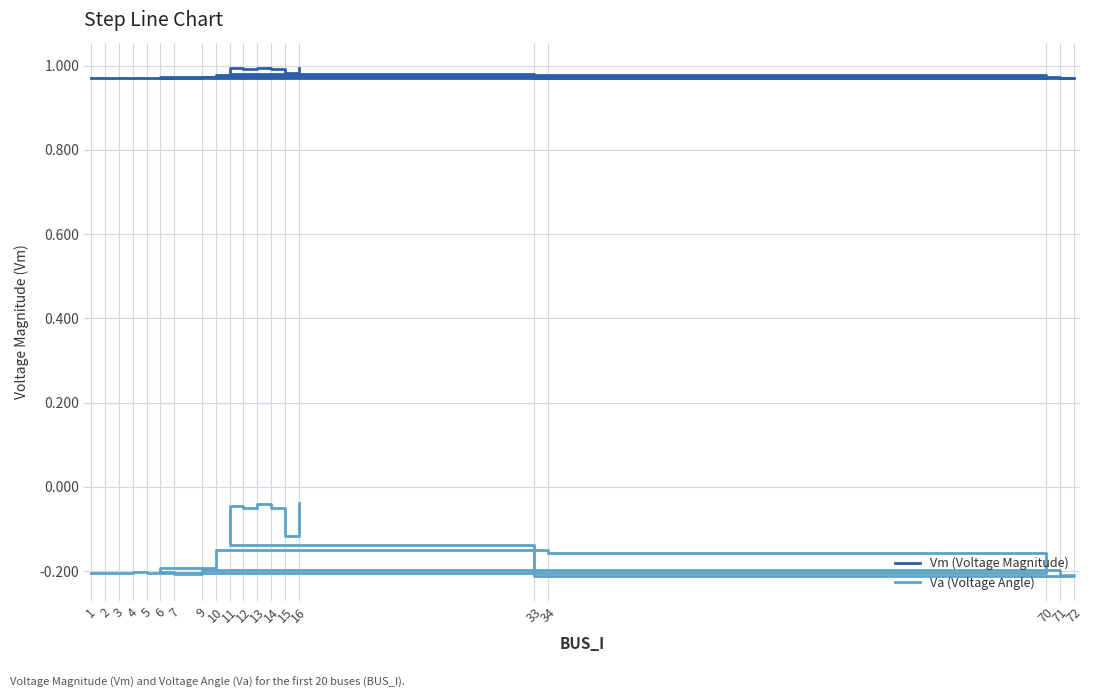

Which series changed the most between 1 and 3?

Va (Voltage Angle)